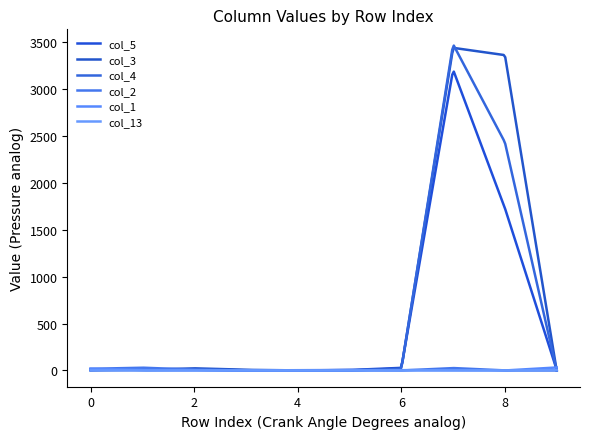

Rank the series by their maximum value, from lowest to highest.

col_13, col_2, col_1, col_5, col_3, col_4